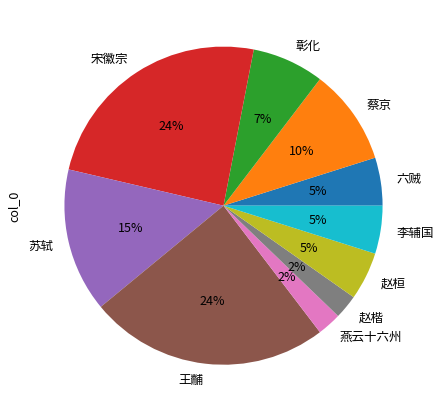

Between 苏轼 and 六贼, which is larger?

苏轼